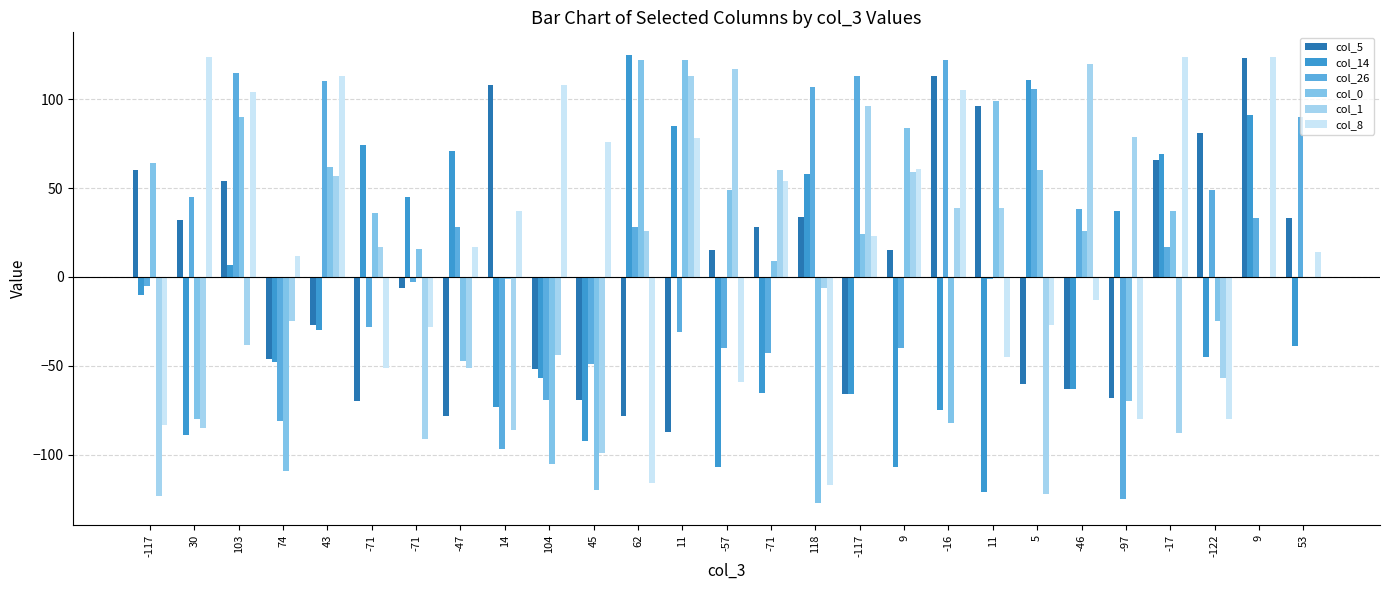

Does the chart contain stacked bars?

No